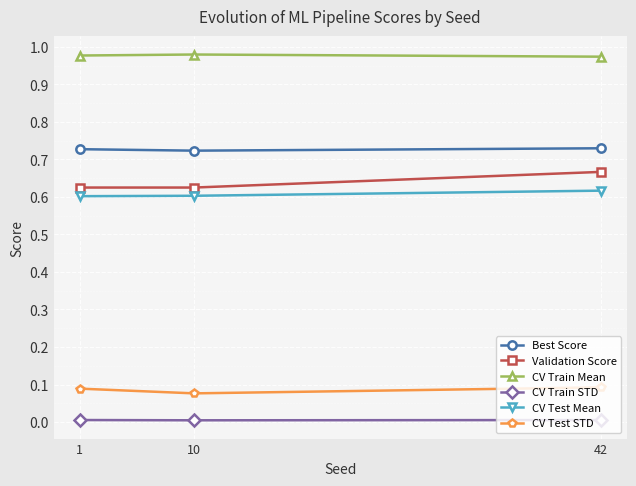

Rank the series at 1 from lowest to highest value.

CV Train STD, CV Test STD, CV Test Mean, Validation Score, Best Score, CV Train Mean